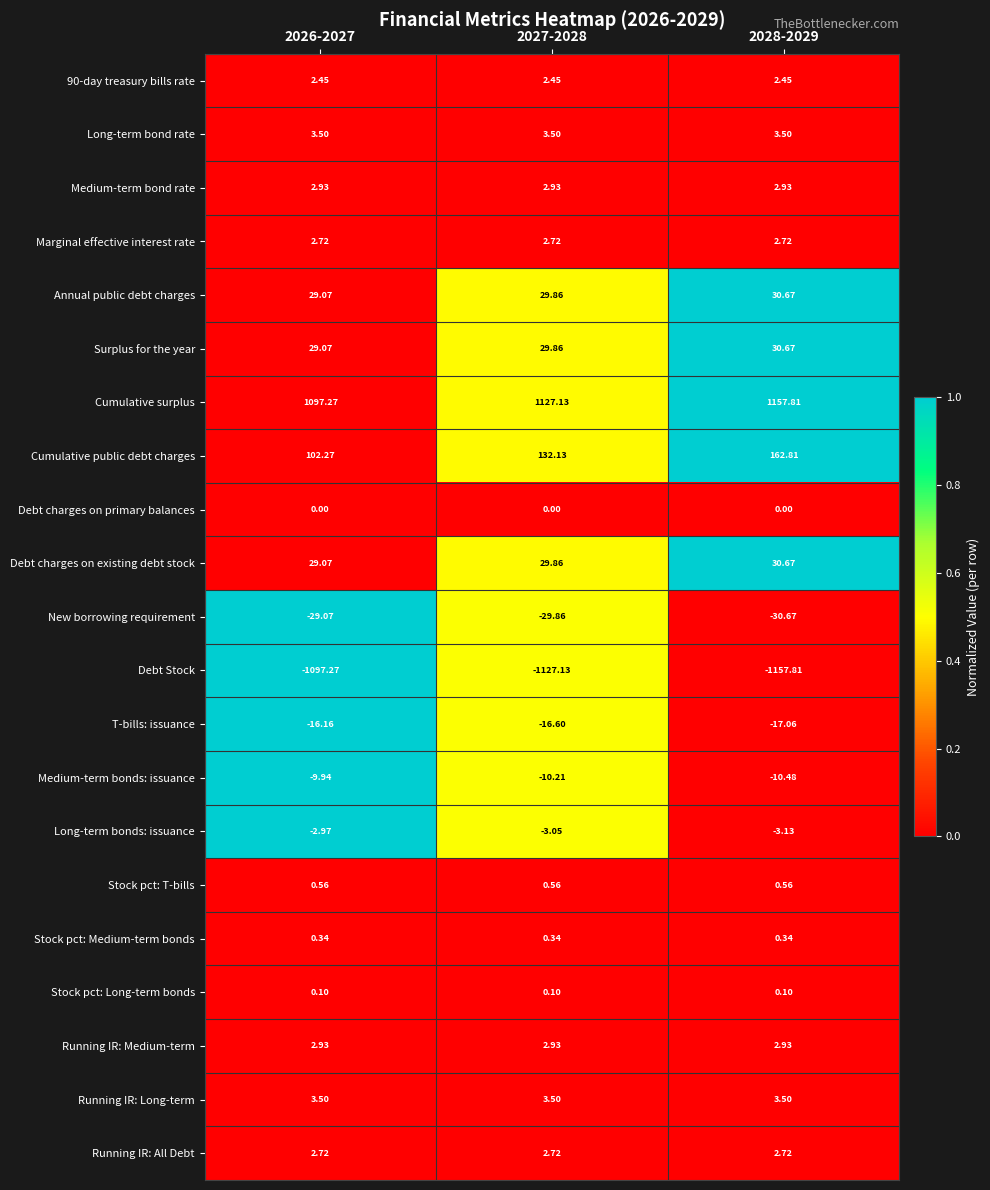

What is the maximum value shown in the chart?

1157.8